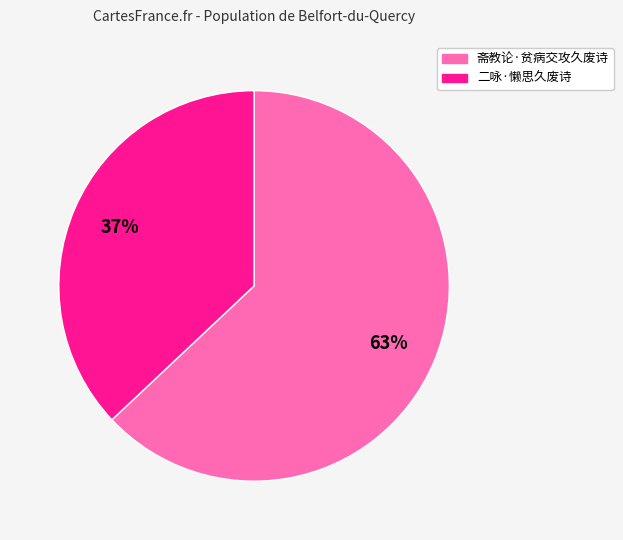

Which has a higher value, 斋教论·贫病交攻久废诗 or 二咏·懒思久废诗?

斋教论·贫病交攻久废诗